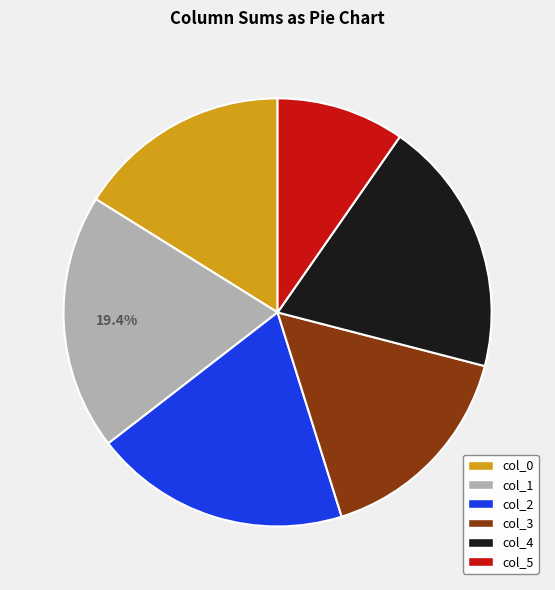

Is there a majority slice in this chart?

No